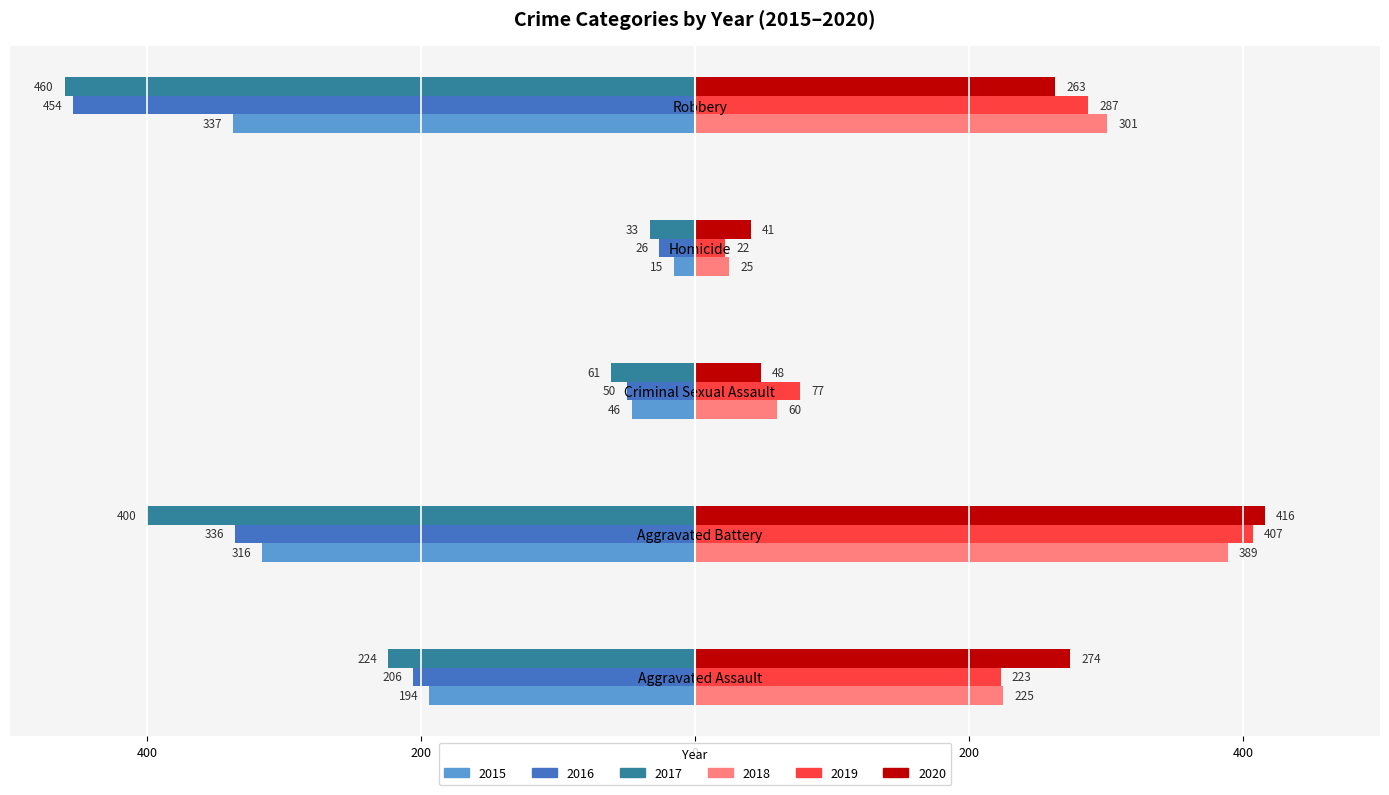

What is the sum of the 2017 values at Robbery and Aggravated Battery?

-860